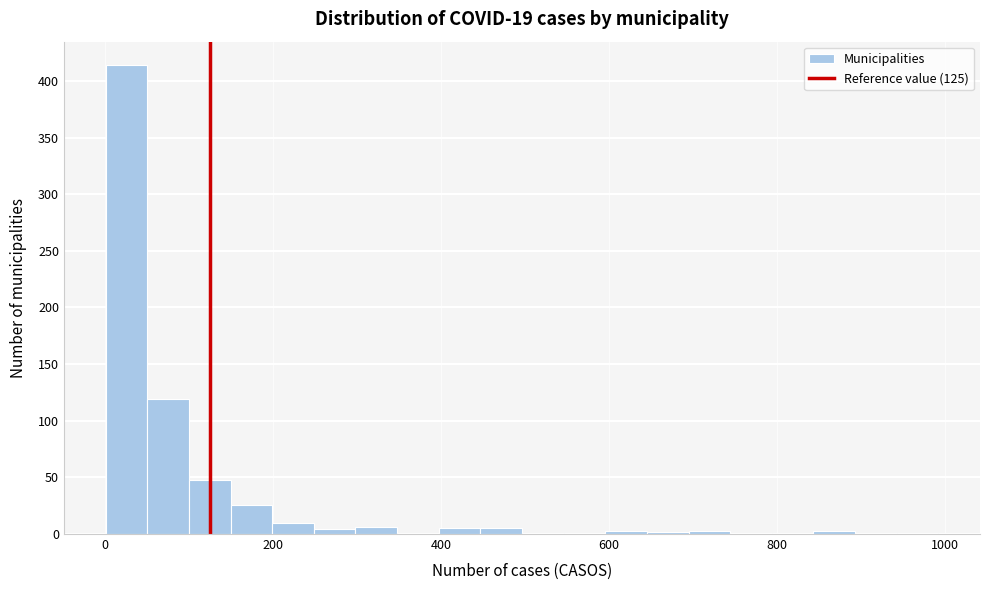

Around what value on the x-axis is the tallest bar? Give the approximate position of its centre, as read against the axis.

20